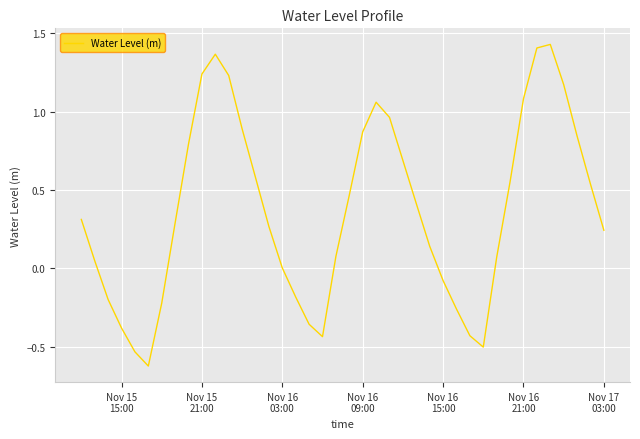

What is the sum of all values?

14.9